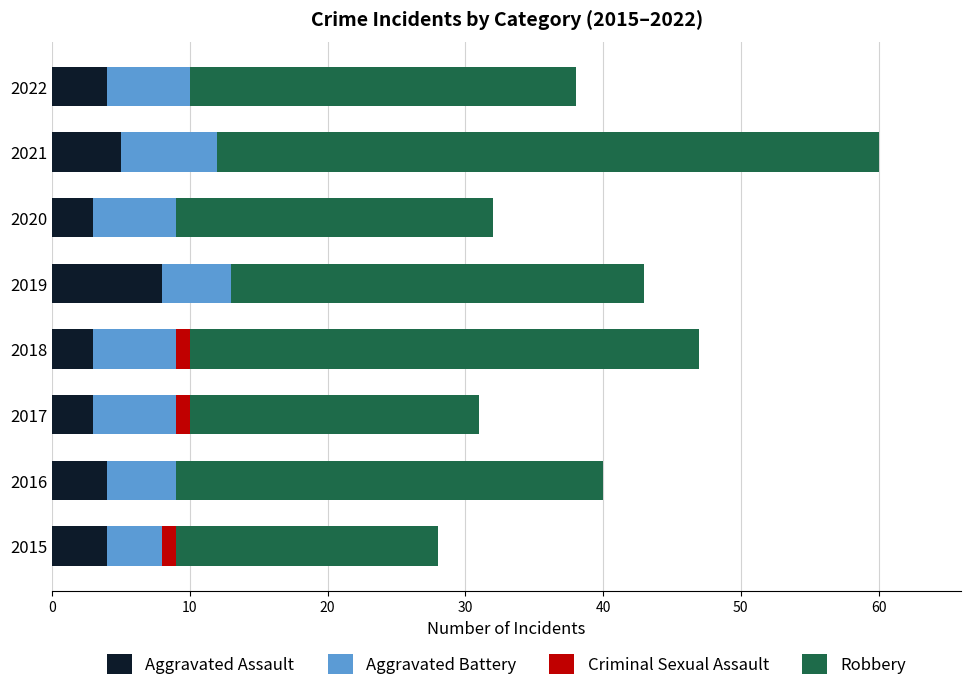

True or false: Aggravated Assault has a value of 2 at 2016.

False